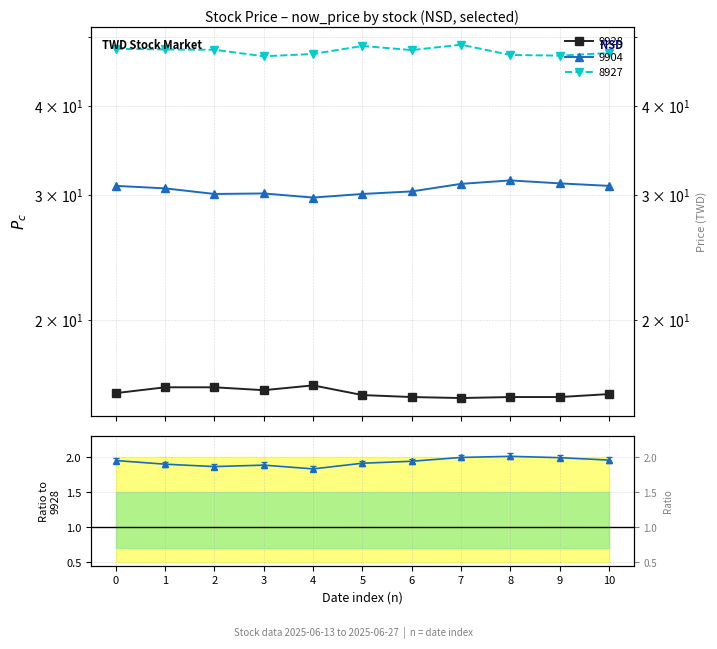

Is this an area chart (filled region under the line)?

No